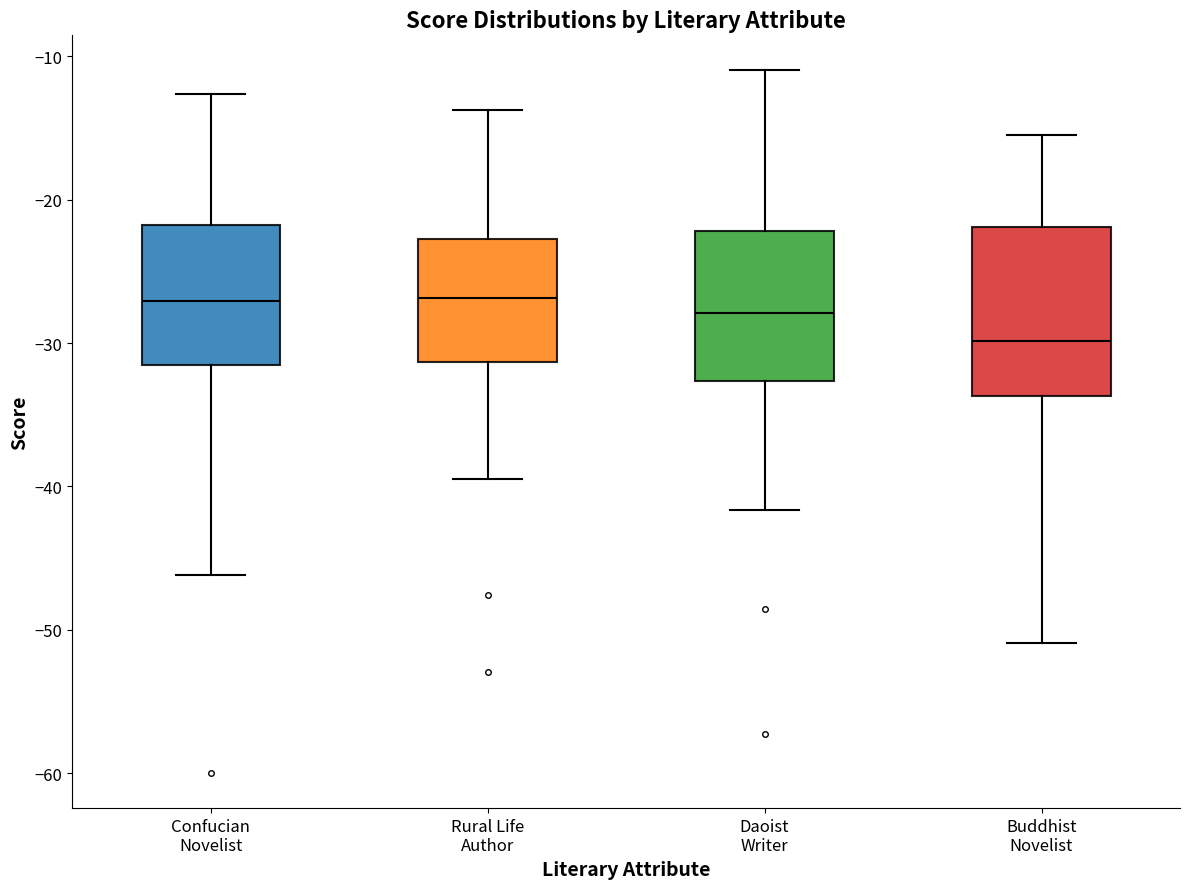

Which box is the tallest, from its lower edge to its upper edge?

Buddhist Novelist